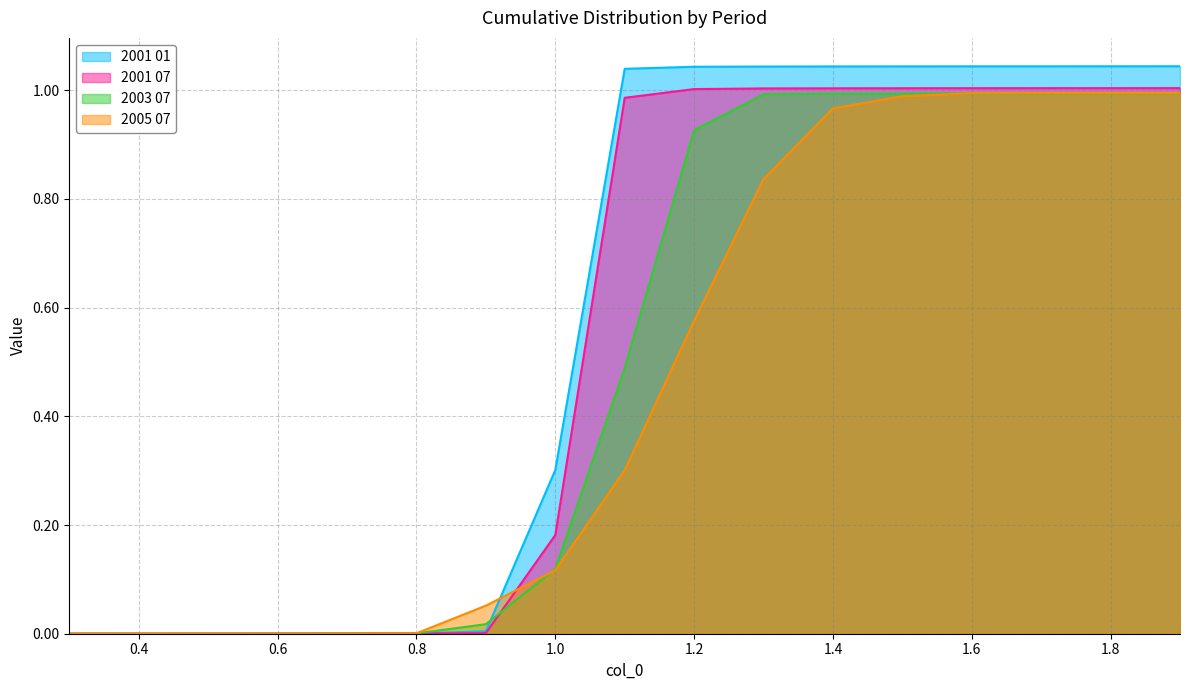

At 1.9, list the series in order from largest to smallest.

2001 01, 2001 07, 2005 07, 2003 07